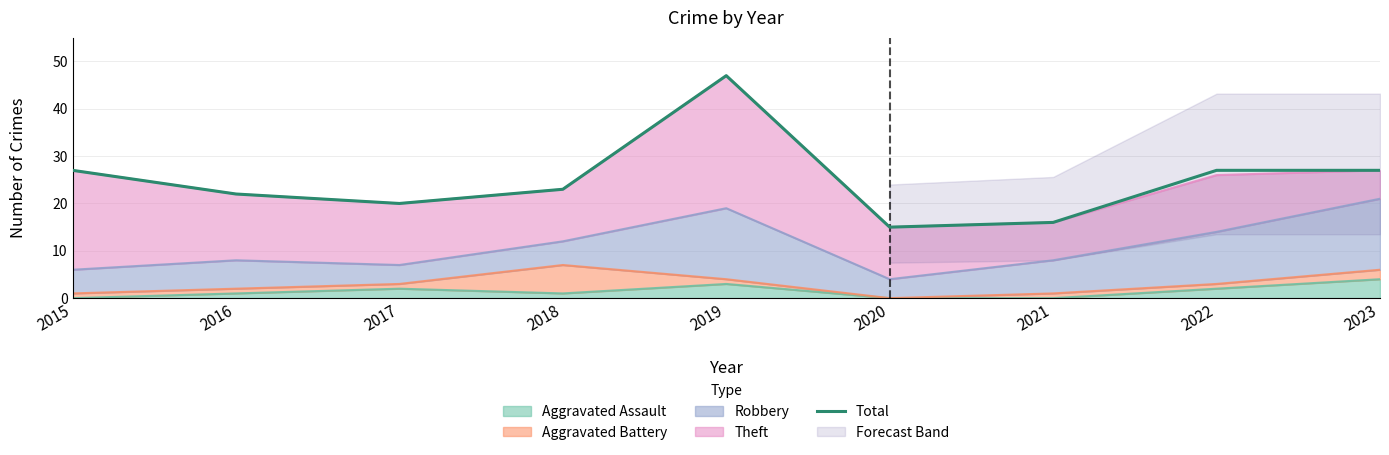

At which label is the value closest to 31?

2015